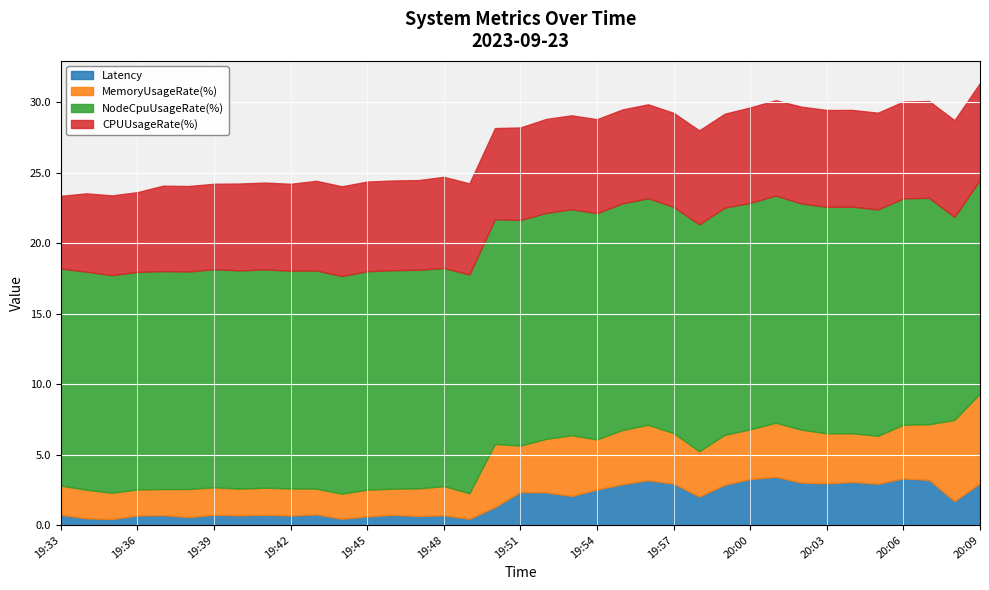

Count the number of data series in this chart.

4